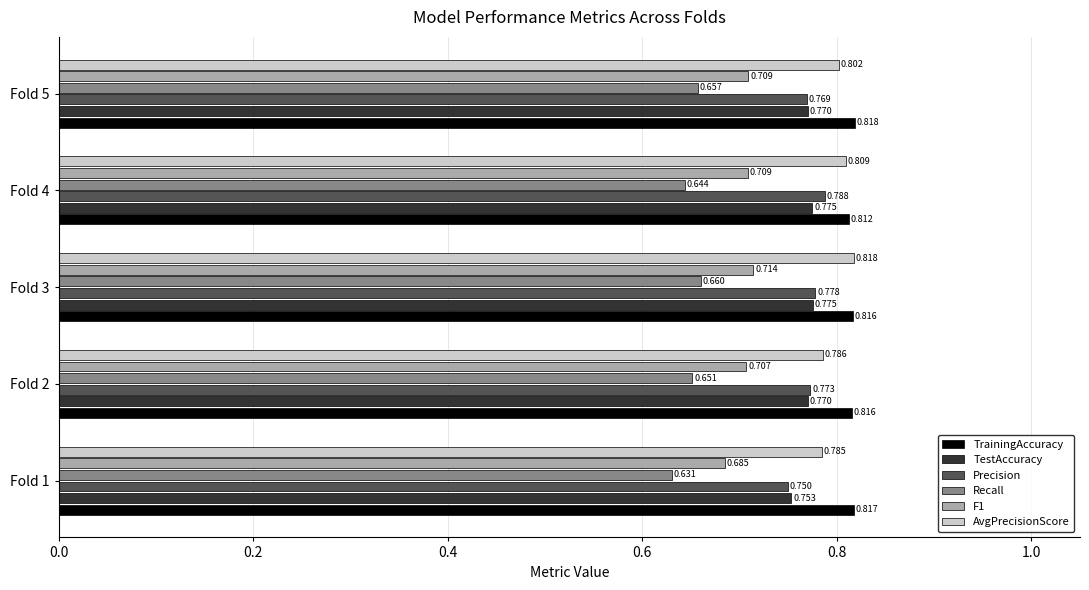

At which label does AvgPrecisionScore reach its peak?

Fold 3